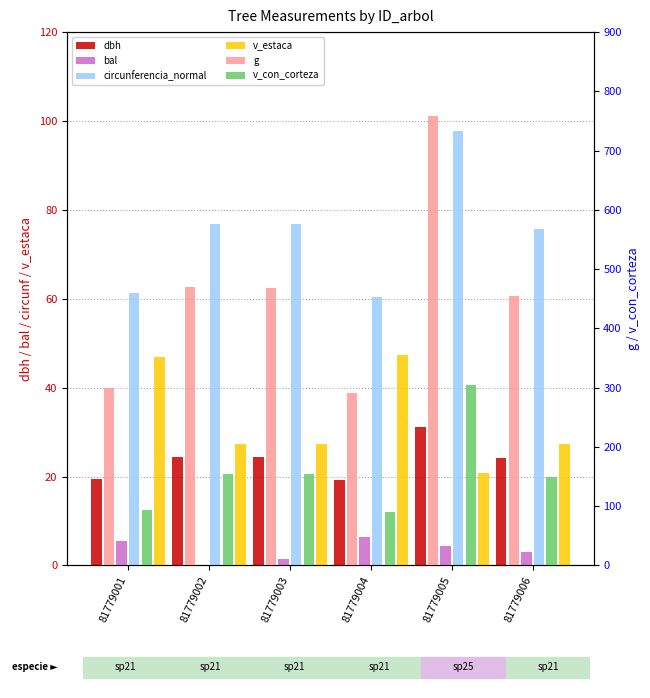

Which series changed the most between 81779004 and 81779005?

g